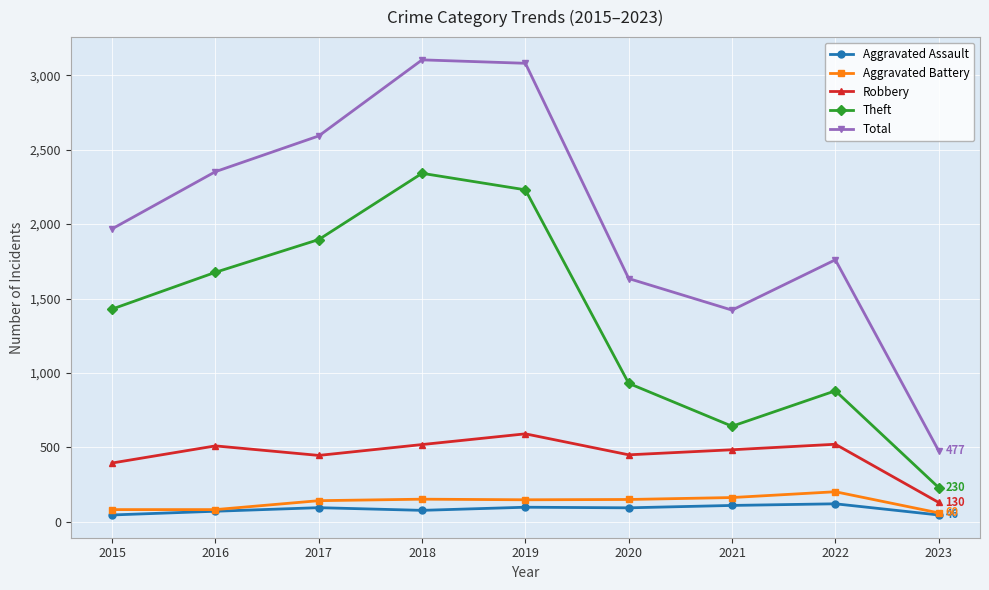

Between 2020 and 2022, which series saw the biggest shift?

Total